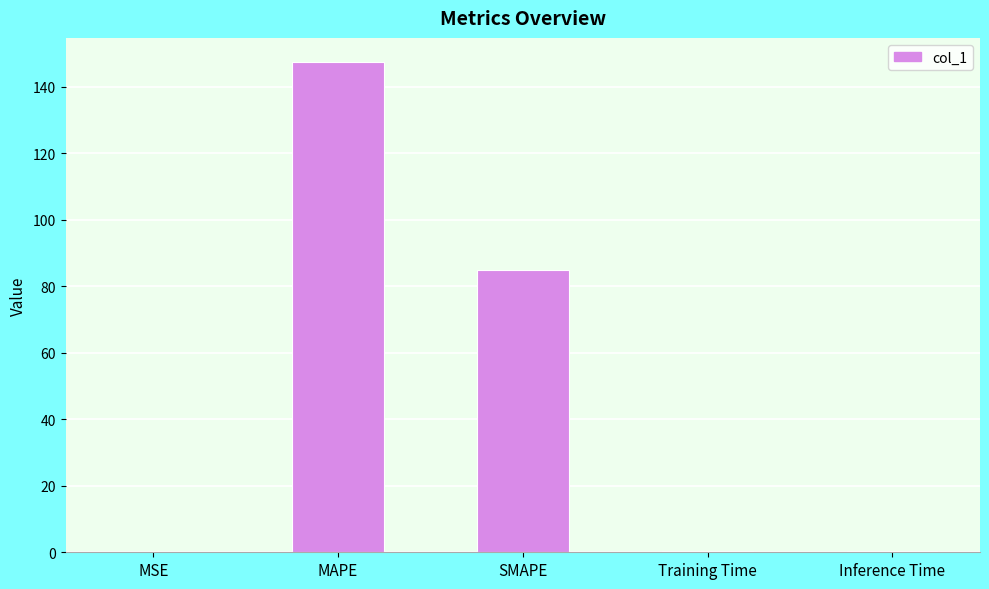

Count the number of data series in this chart.

1